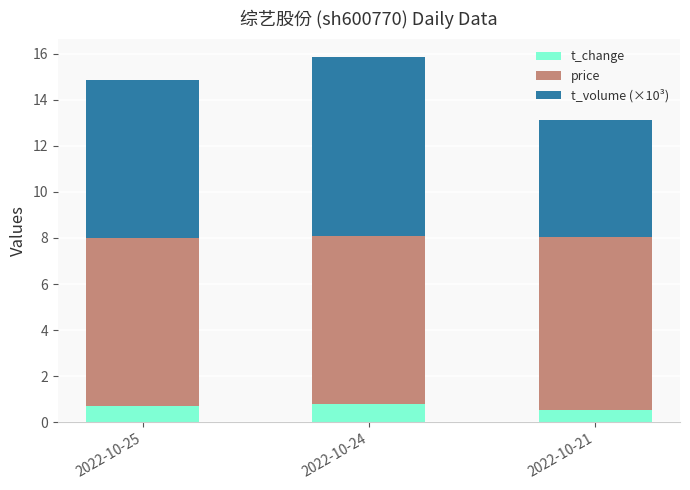

What is the total value across all series at 2022-10-21?

13.1